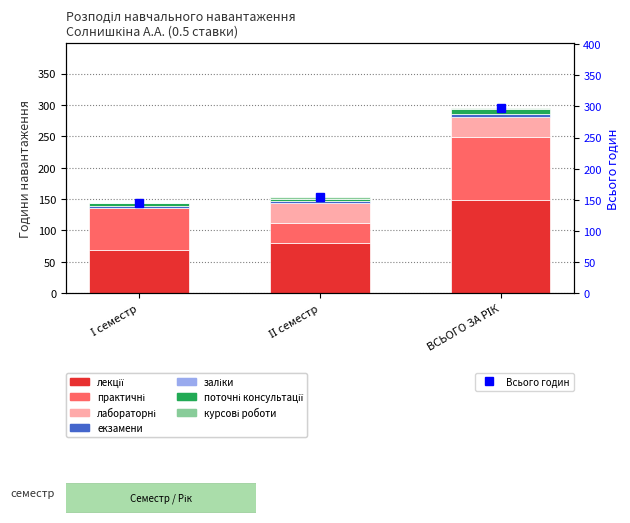

Is the value of поточні консультації at І семестр greater than the value of екзамени at І семестр?

Yes